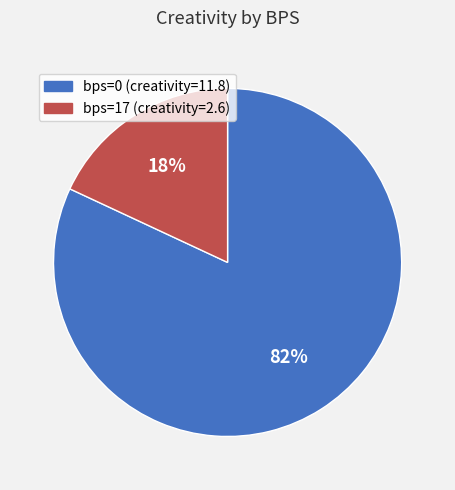

Does any single category account for the majority?

Yes